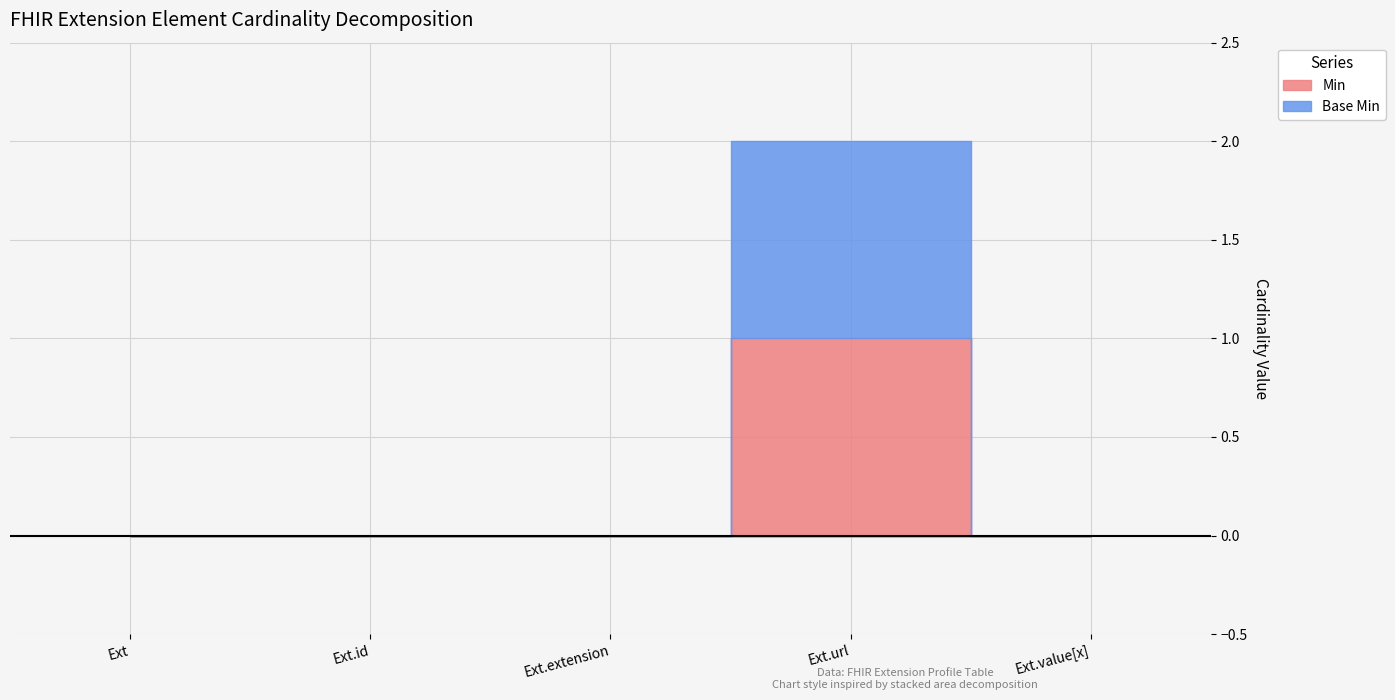

True or false: Base Min and Min intersect in this chart.

False